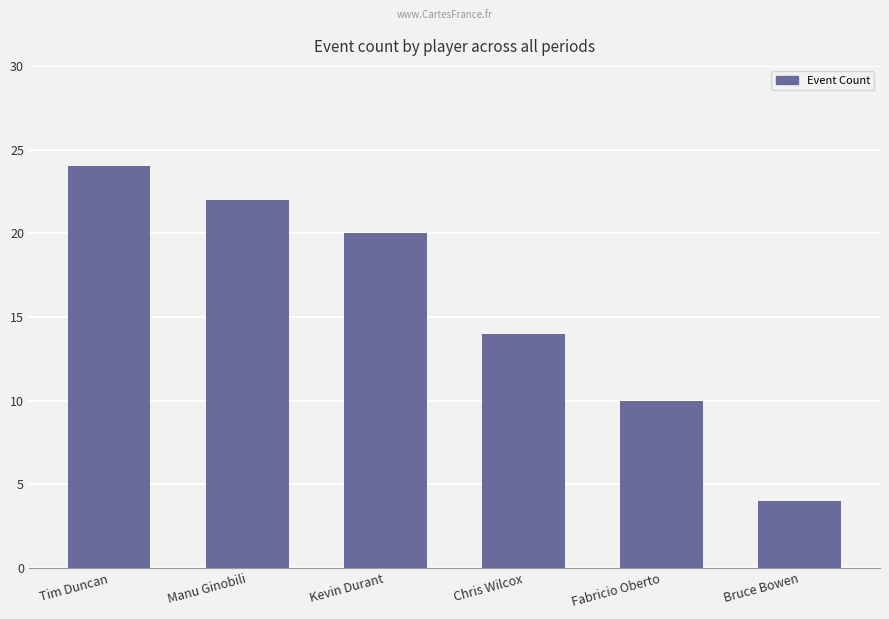

Reading left to right, what are all the values shown in this chart?

24	22	20	14	10	4